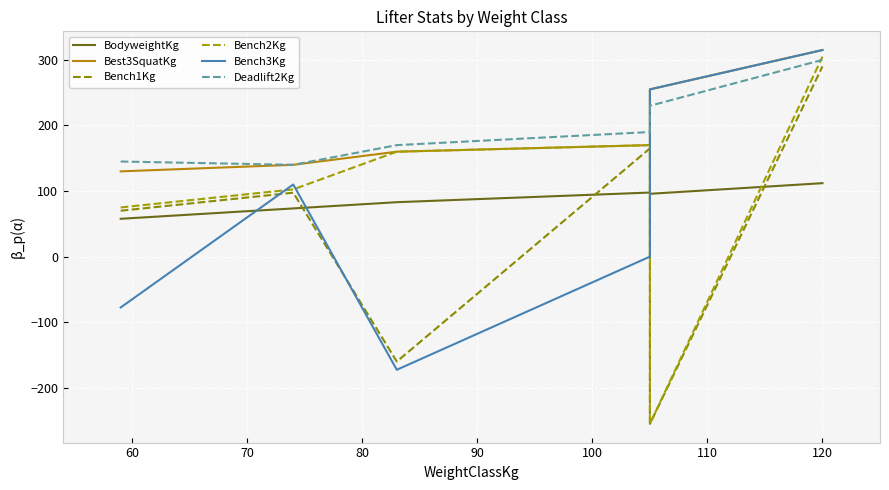

What is the spread (max minus min) of values at 80?

190.0